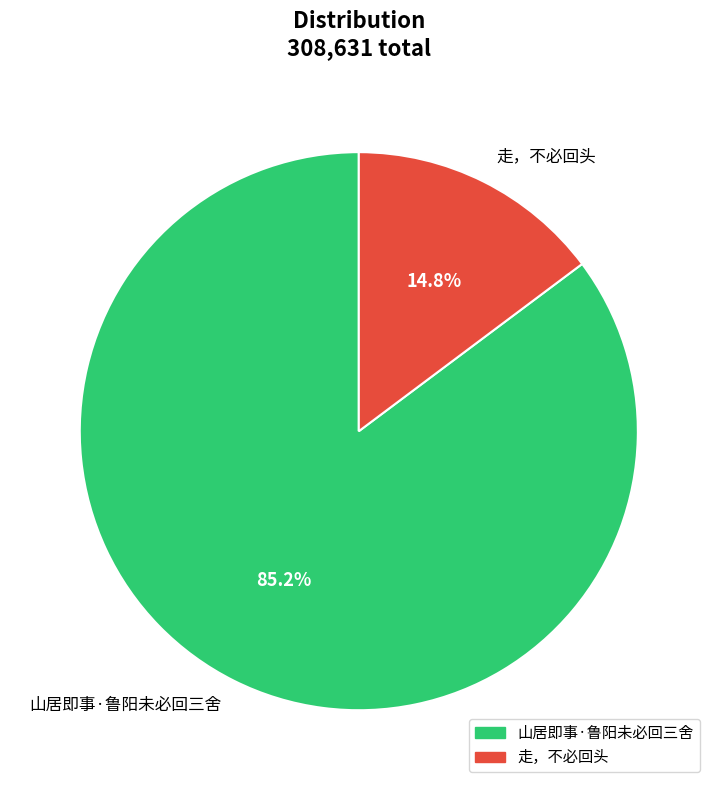

The 走，不必回头 slice represents 25% of the pie. True or false?

False